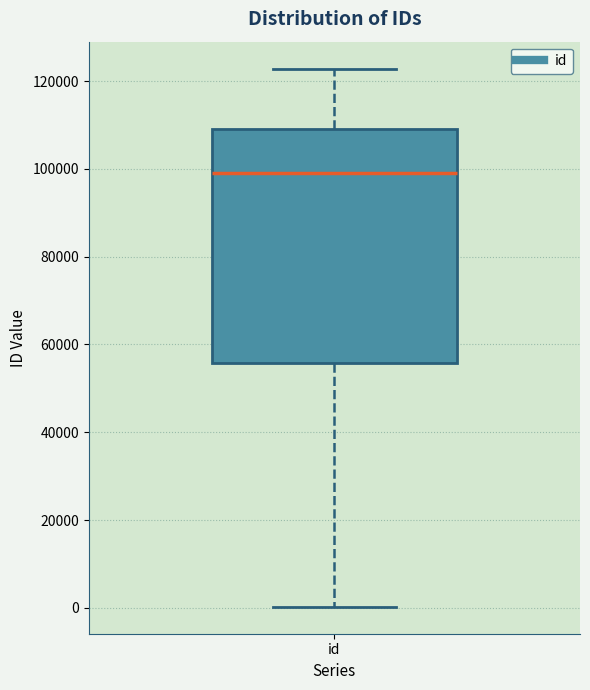

Where is the upper edge of the box for id on the y-axis? The values are not printed on the chart, so give them approximately, as read against the axis.

110000